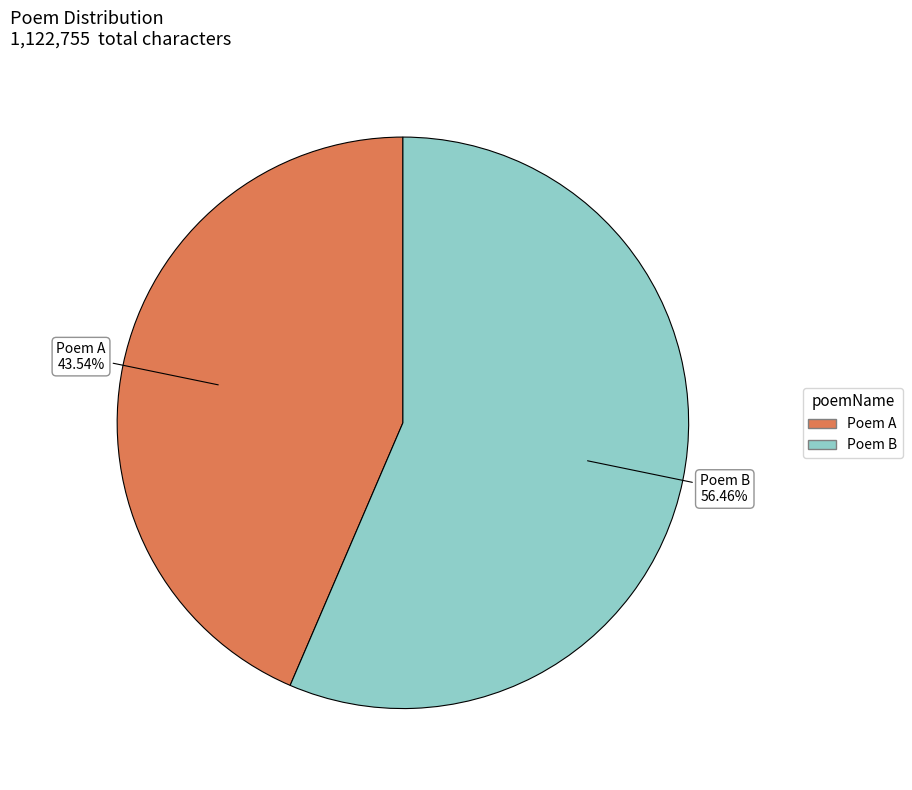

Rank the categories by value from highest to lowest.

Poem B, Poem A